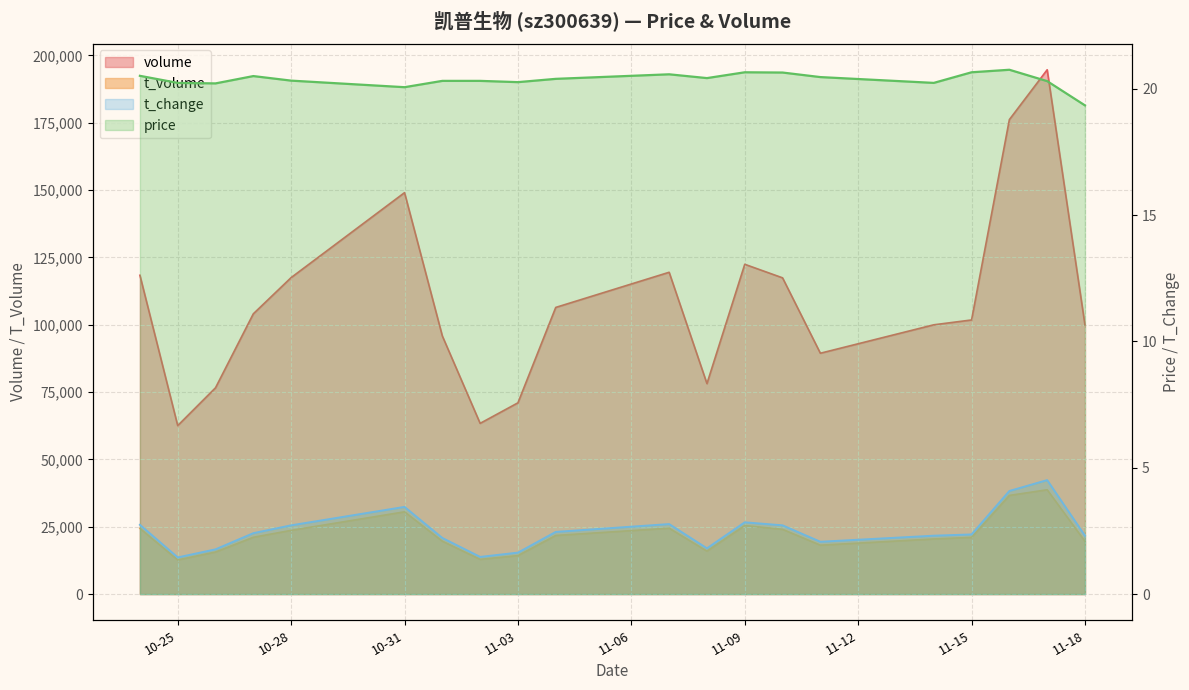

The value of price at 2022-11-10 is 20.6. True or false?

True